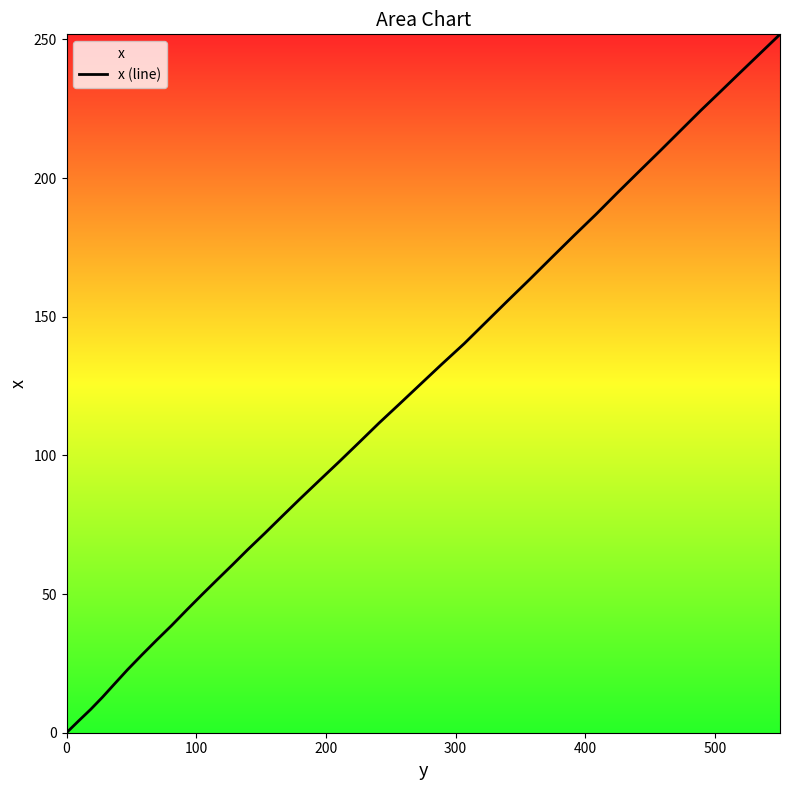

Does the chart display data point markers on the line(s)?

No